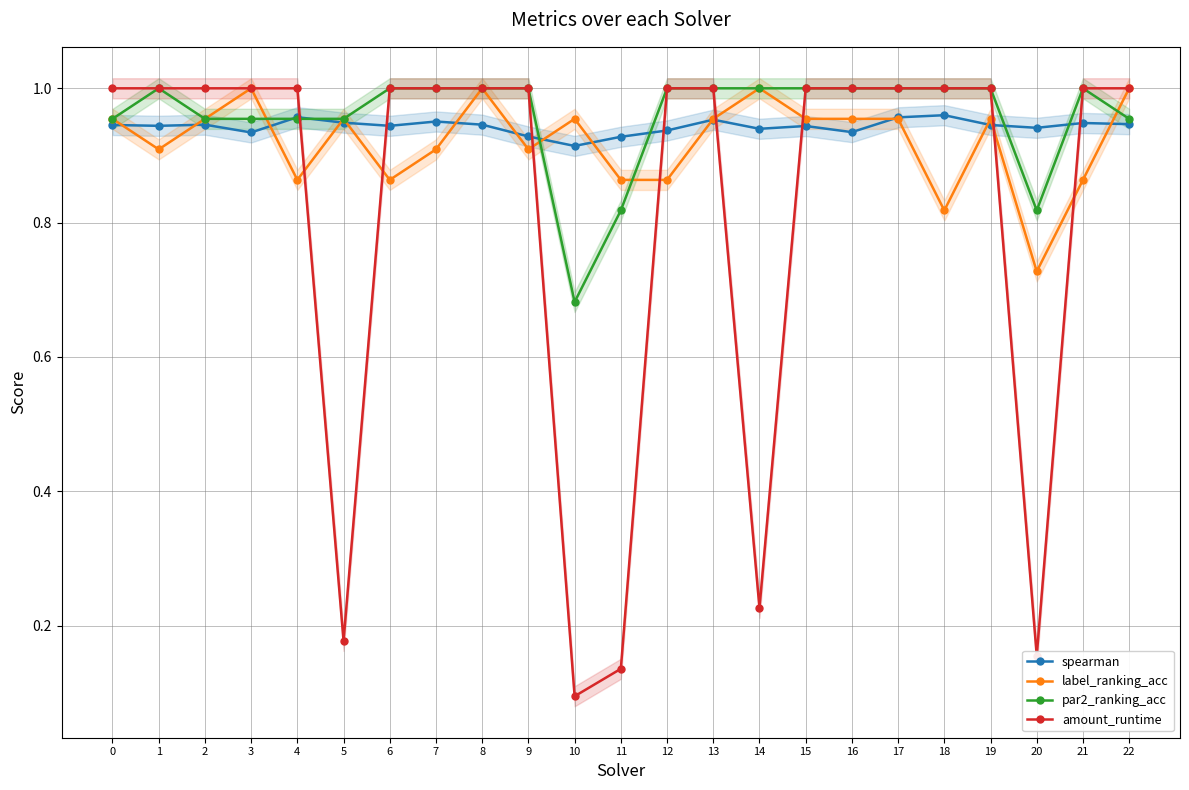

What is the maximum value shown in the chart?

1.0